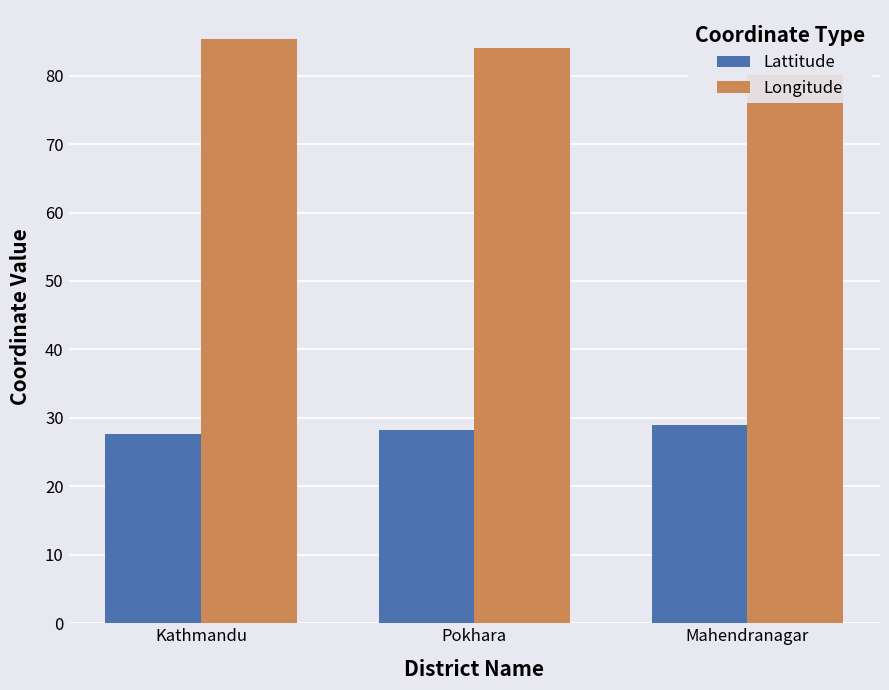

What is the difference between the highest and lowest values at Mahendranagar?

51.2